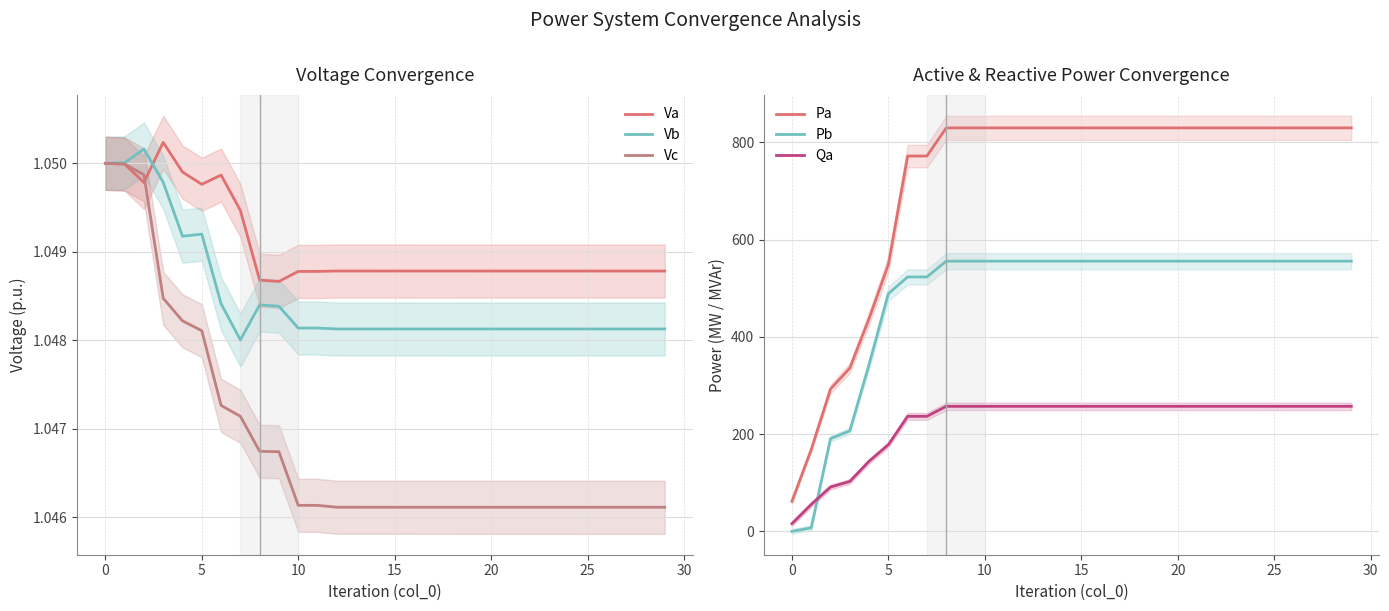

How many intersections are there between Vb and Va?

1